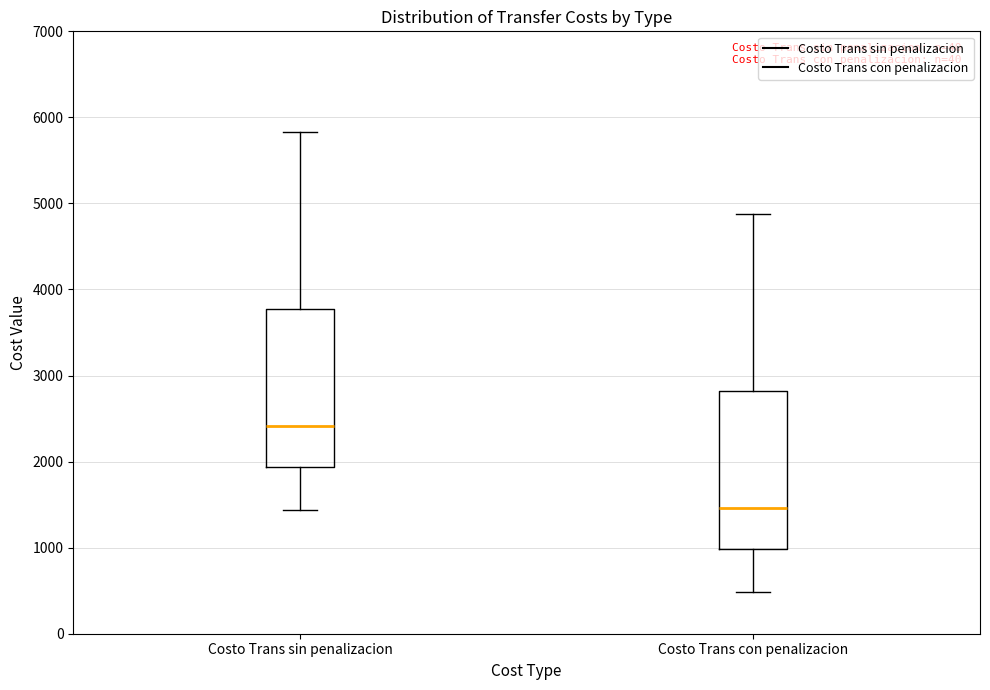

Reading left to right, read every box against the y-axis: the position of its median line, the range the box covers, and the ends of its whiskers. The values are not printed on the chart, so give them approximately, as read against the axis.

Costo Trans sin penalizacion: median 2400, box 1900 to 3800, whiskers 1400 to 5800
Costo Trans con penalizacion: median 1500, box 1000 to 2800, whiskers 500 to 4900